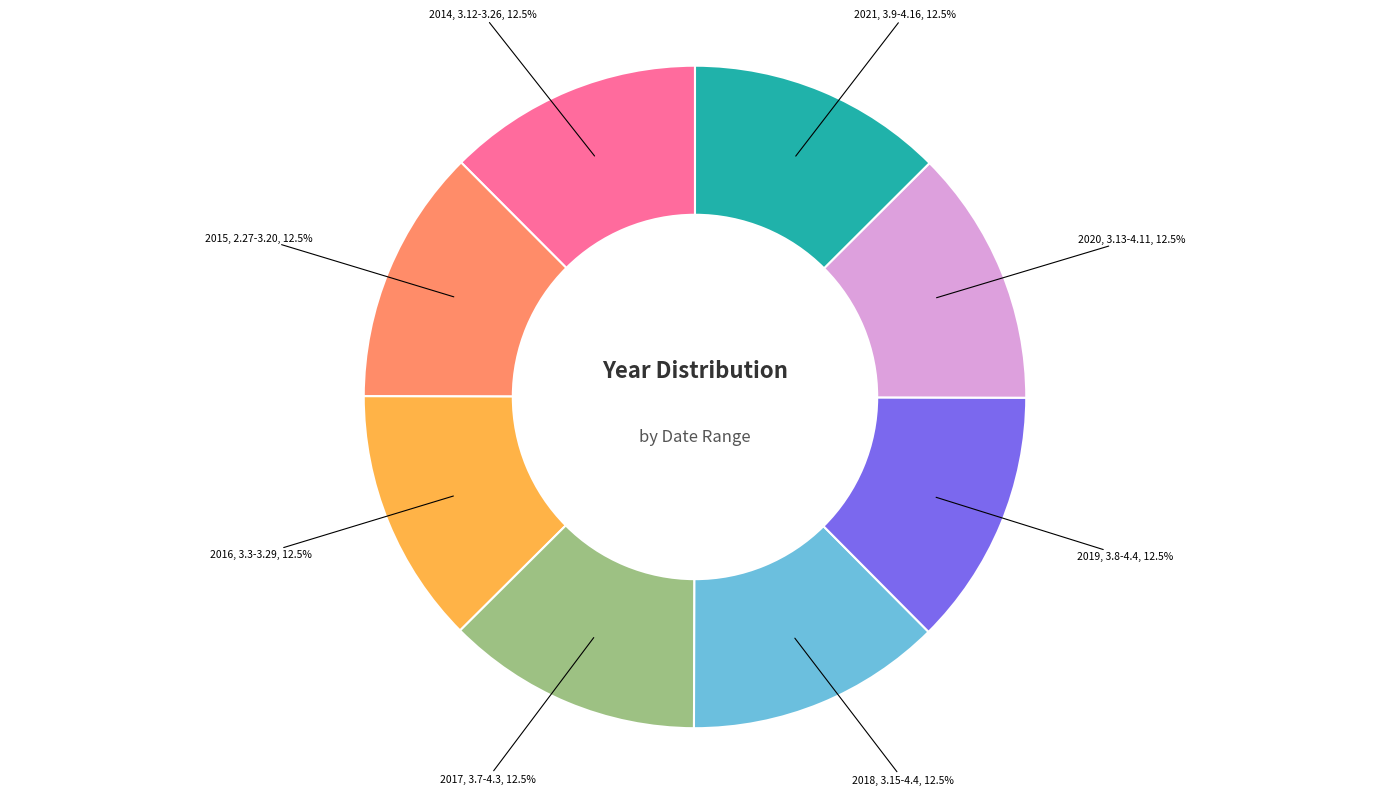

Does any single category account for the majority?

No